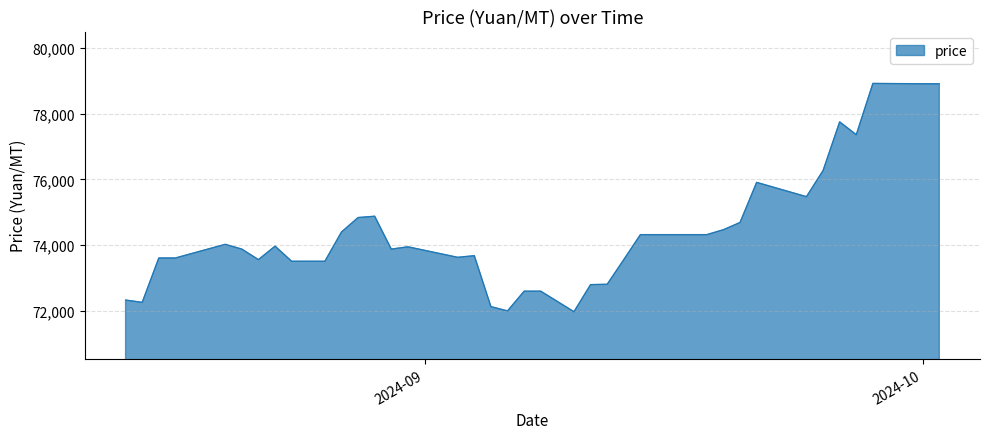

What is the maximum value shown in the chart?

78920